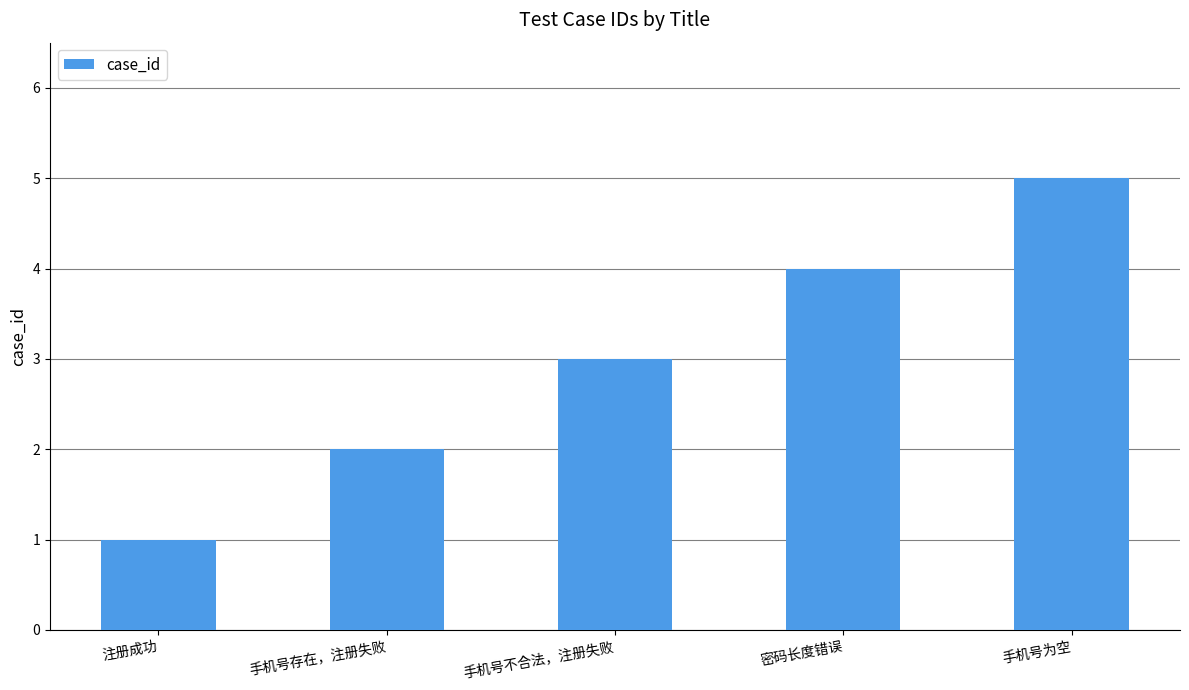

Read the value at 手机号为空.

5